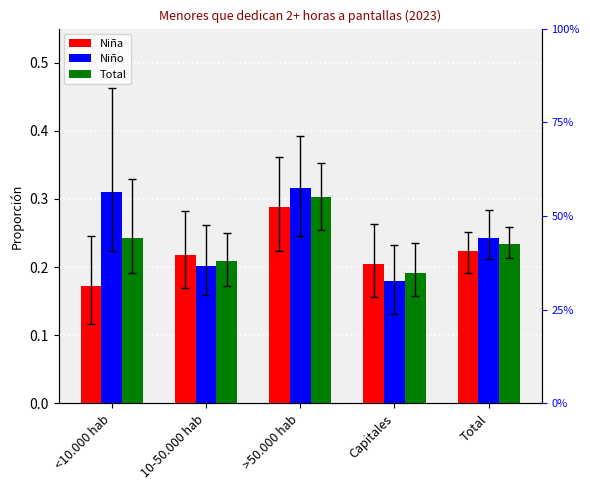

What are all the series names shown in the legend?

Niña, Niño, Total